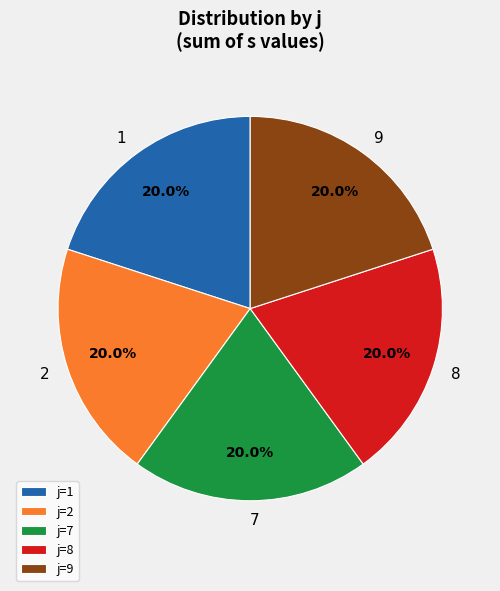

How many segments does this pie chart have?

5